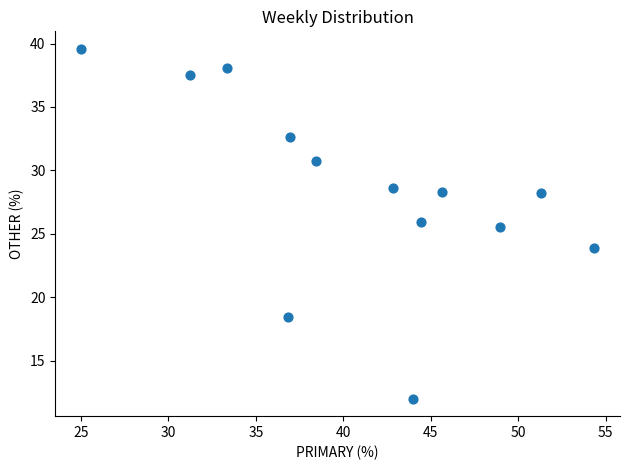

What is the range of X values (max minus min)?

29.3